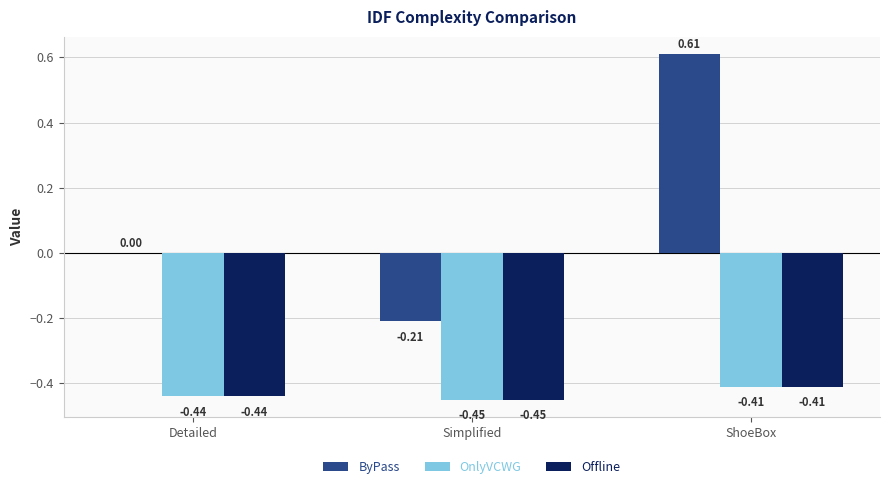

What is the sum of all OnlyVCWG values?

-1.3